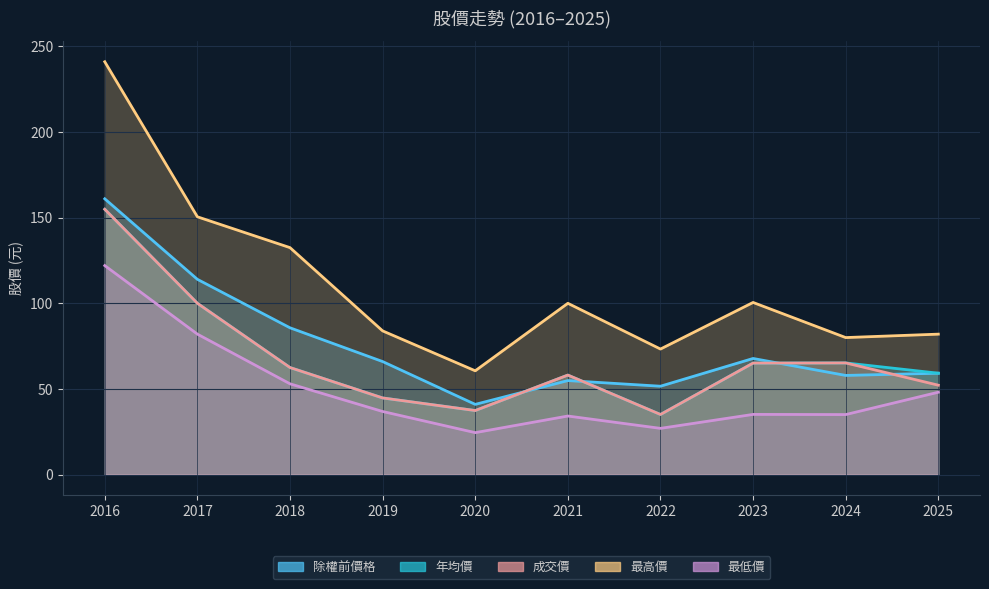

What is the difference between the highest and lowest values at 2017?

68.5